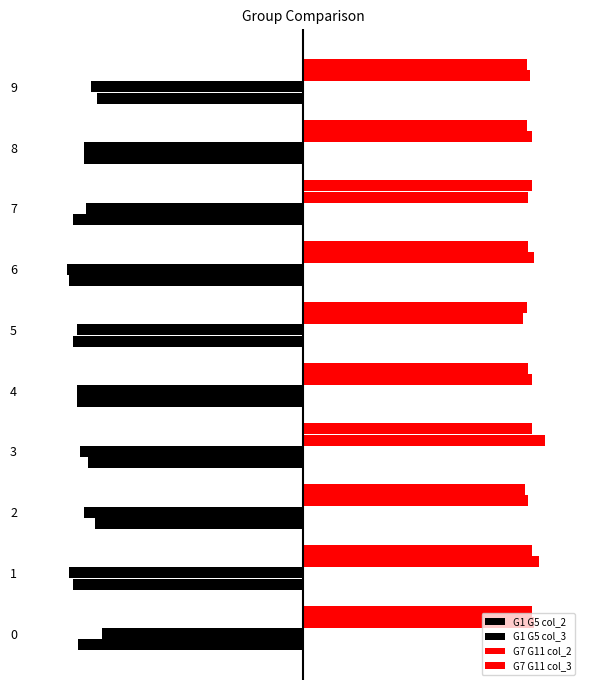

The G1 G5 col_3 series shows -12.5 at 1. True or false?

True